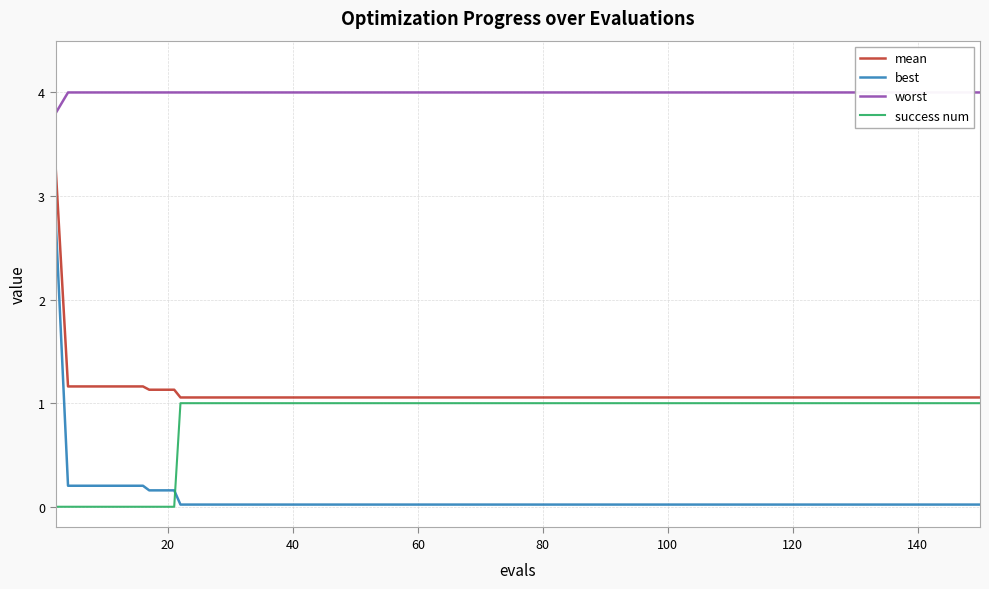

True or false: mean and best cross at least once.

False